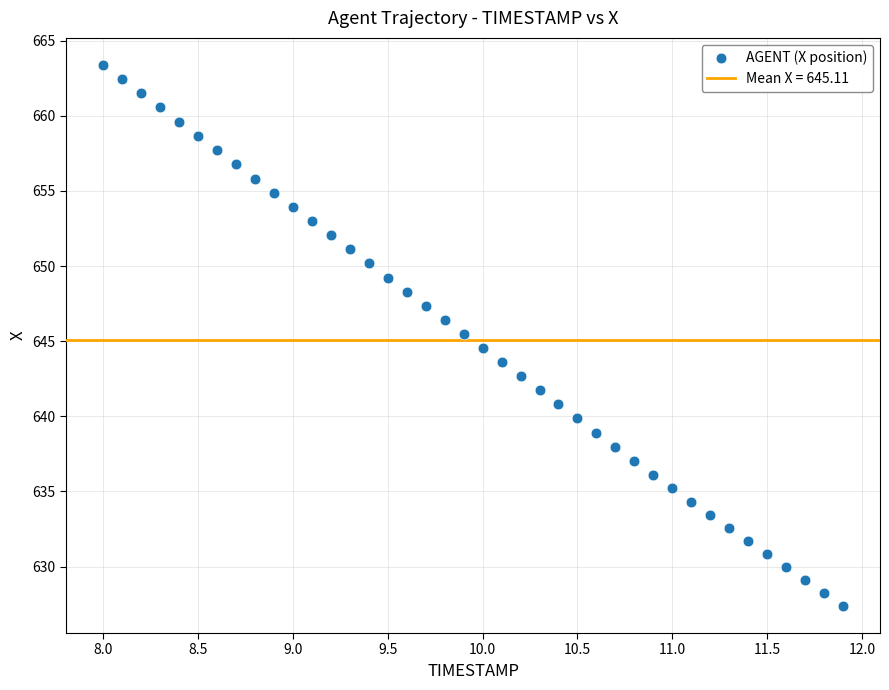

What is the range of X values (max minus min)?

3.9